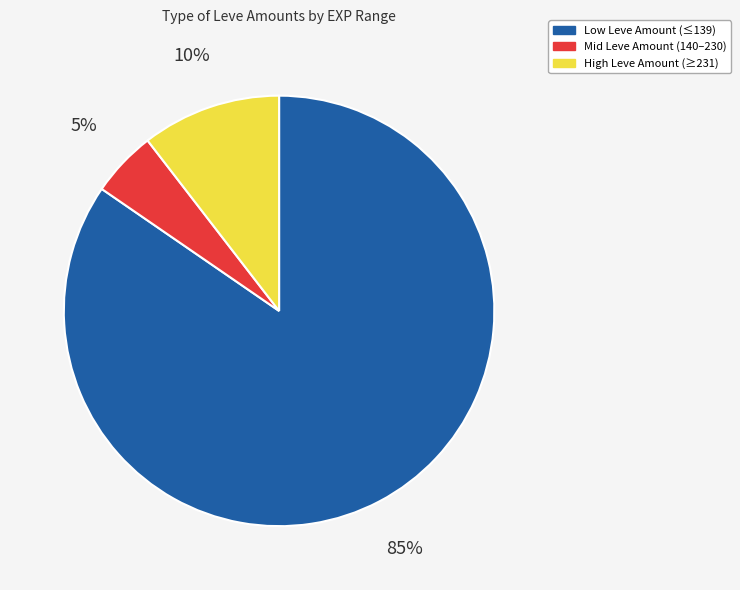

Between Mid Leve Amount (140–230) and Low Leve Amount (≤139), which is larger?

Low Leve Amount (≤139)